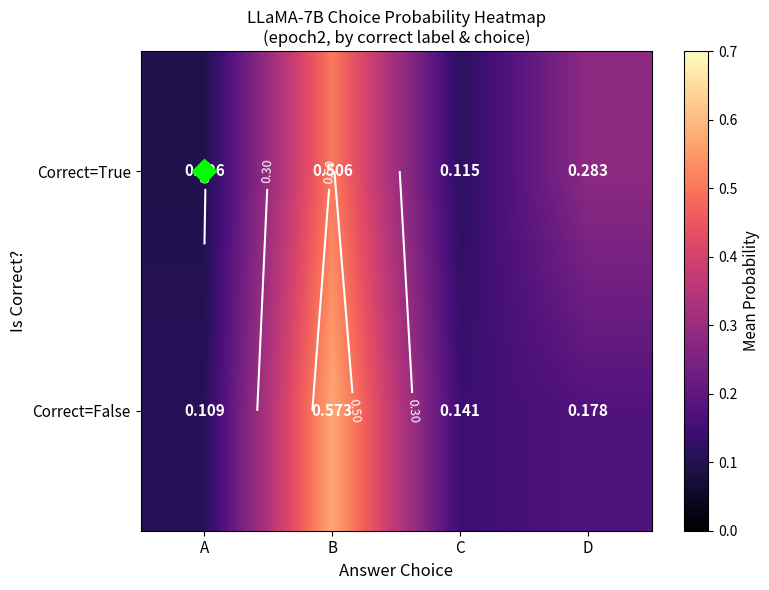

Is it true that Correct=True equals 0.0 at C?

False